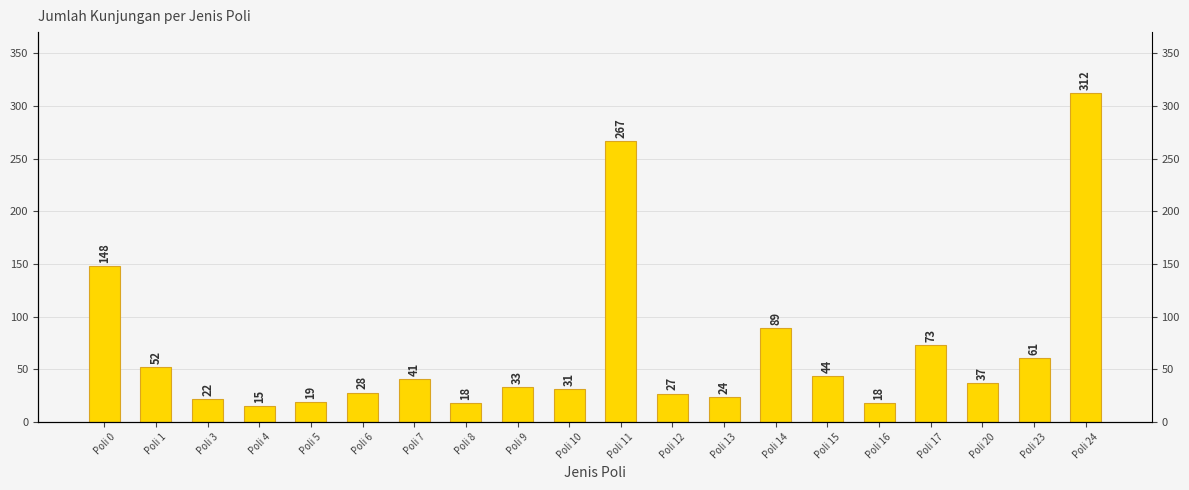

The chart shows a value of 33 at Poli 9. True or false?

True